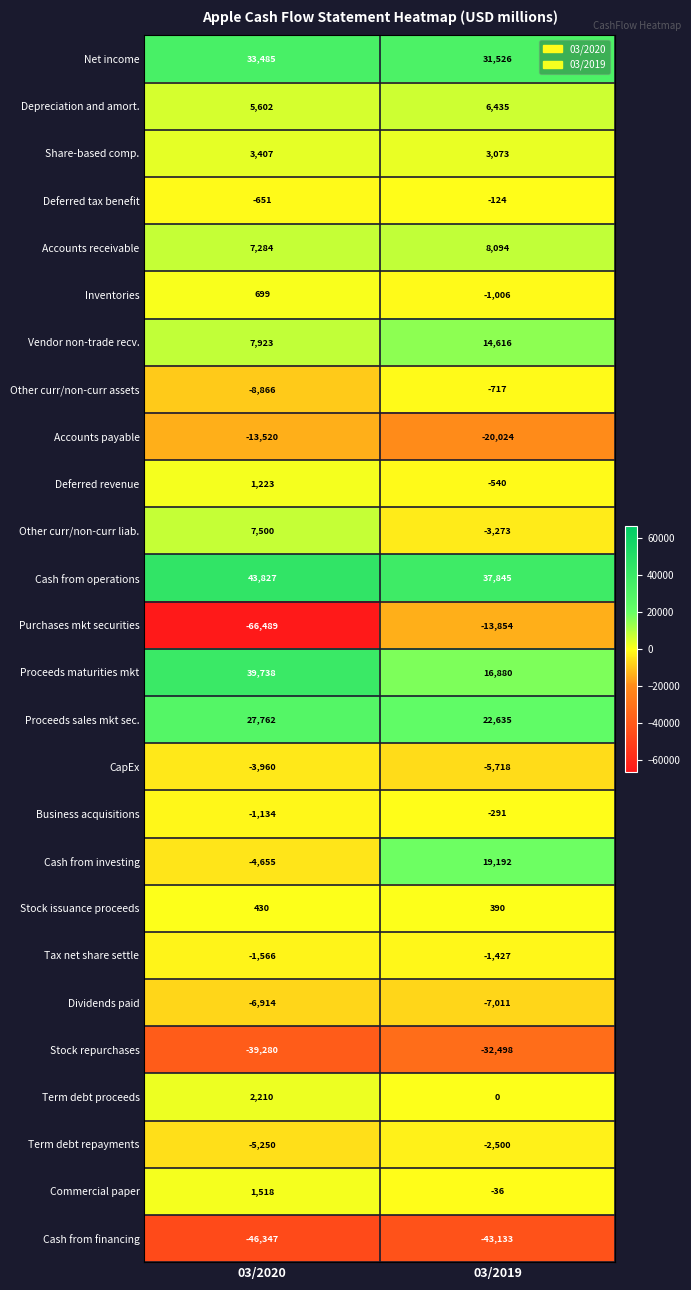

Which series changed the most between 03/2020 and 03/2019?

Purchases mkt securities